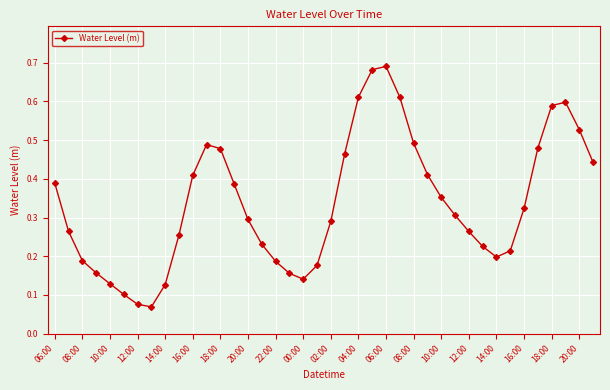

What is the sum of all values?

13.5